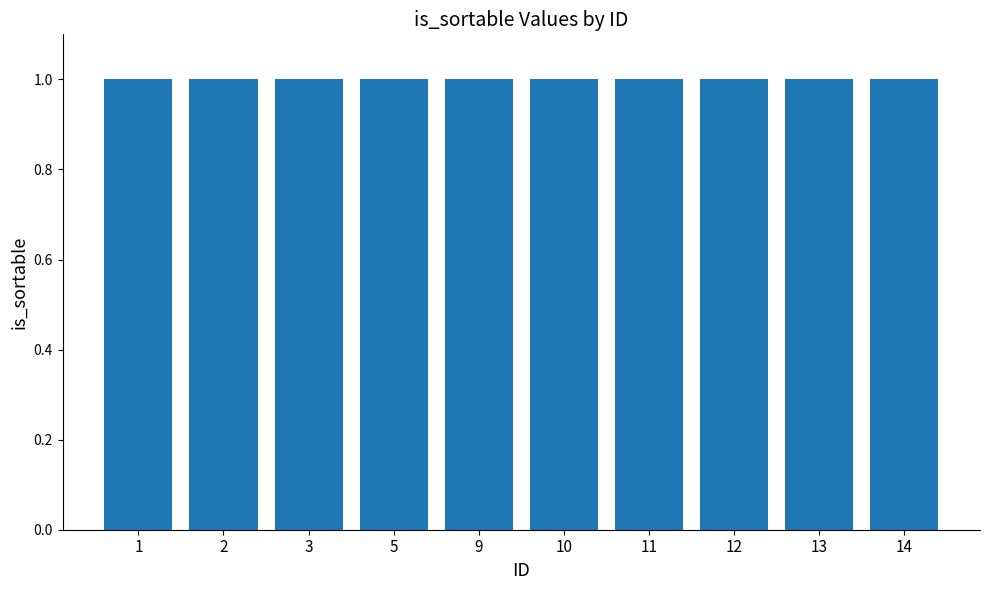

At which category is the sum across all series the highest?

1